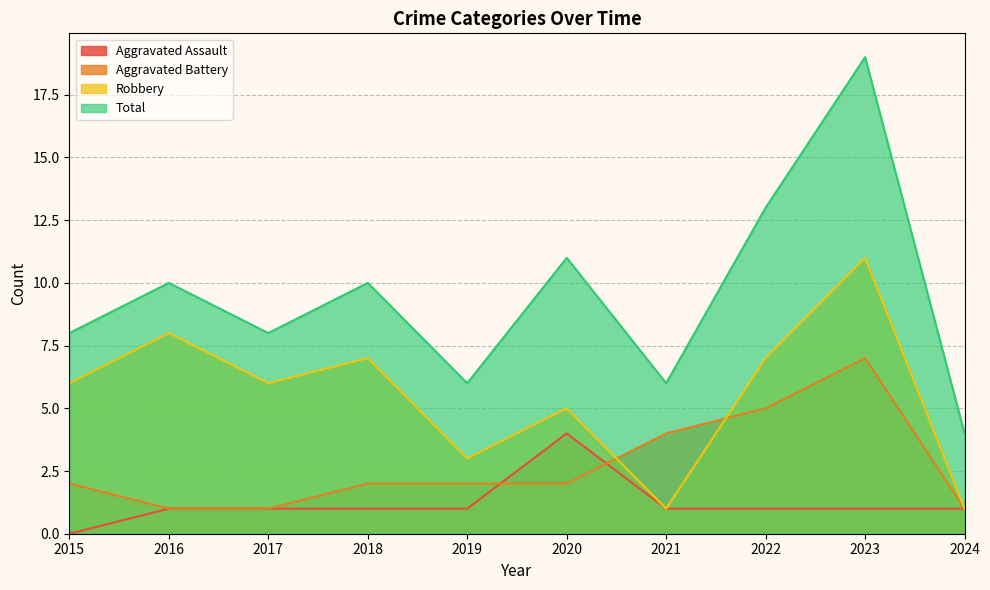

At how many categories does at least one series exceed 11?

2